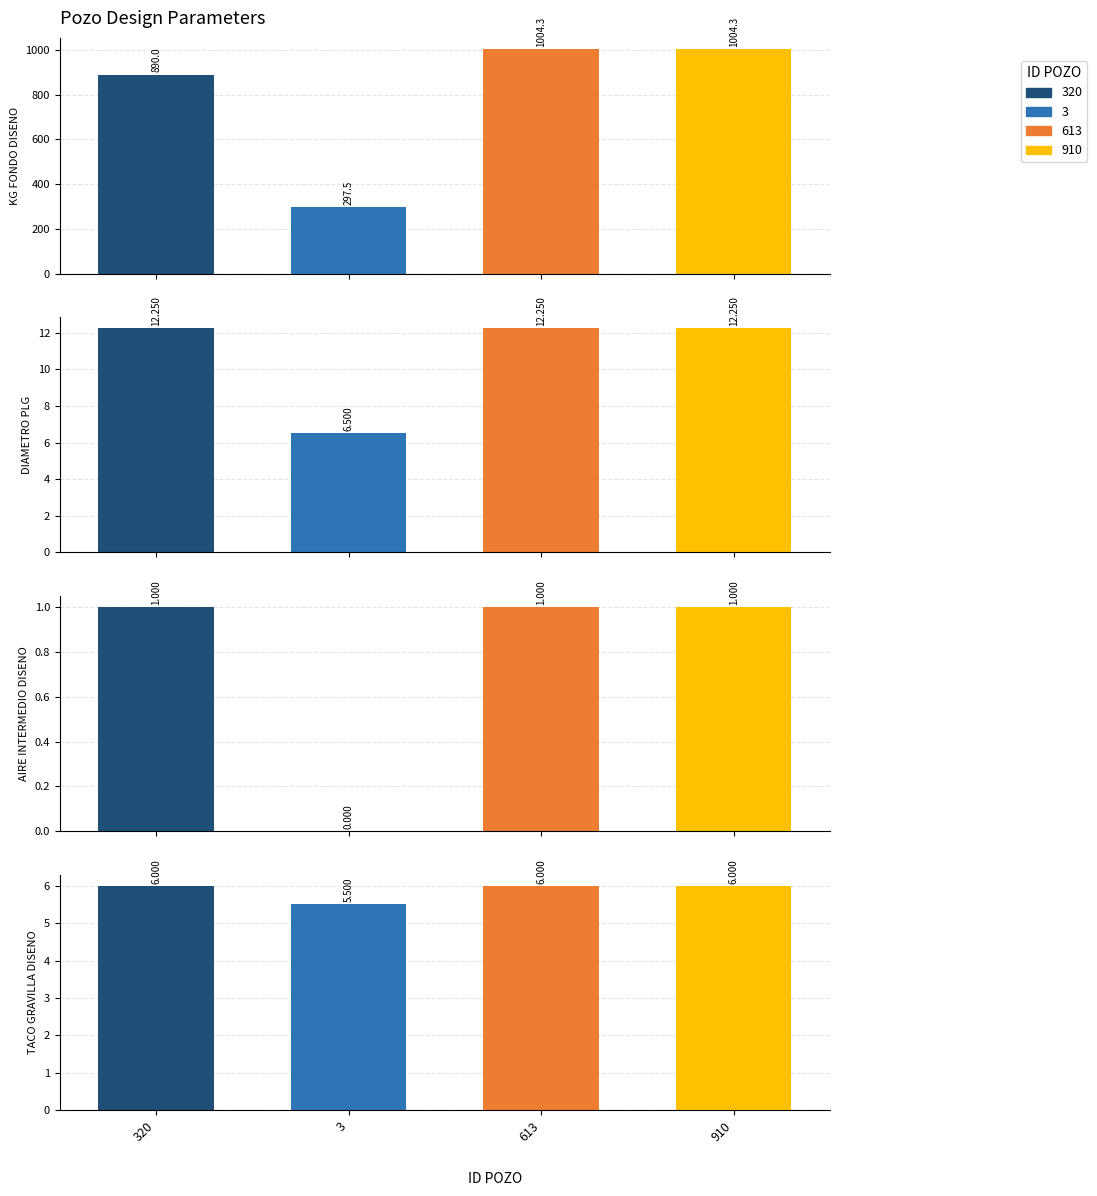

What is the total value across all series at 3?

309.5